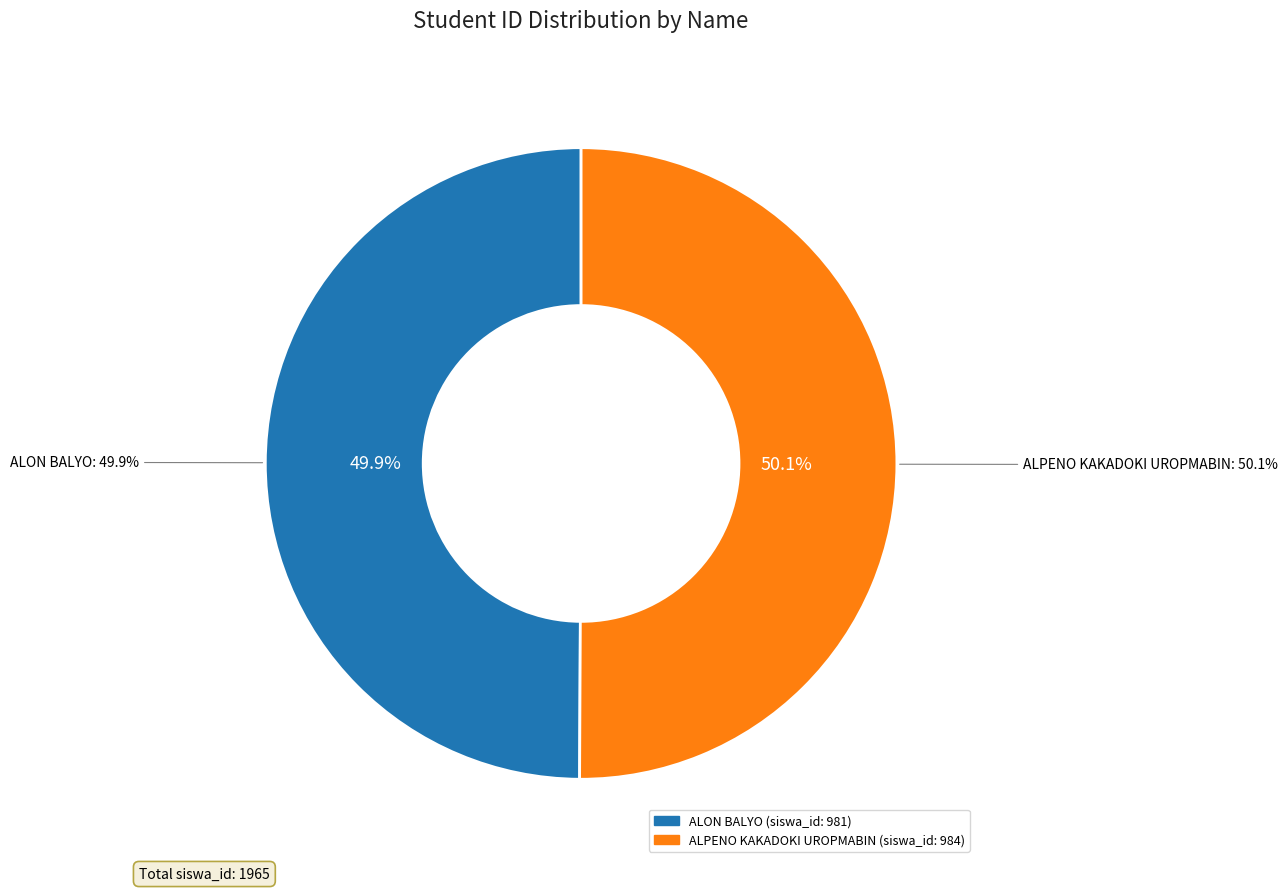

What is the total percentage of ALON BALYO and ALPENO KAKADOKI UROPMABIN?

100.0%